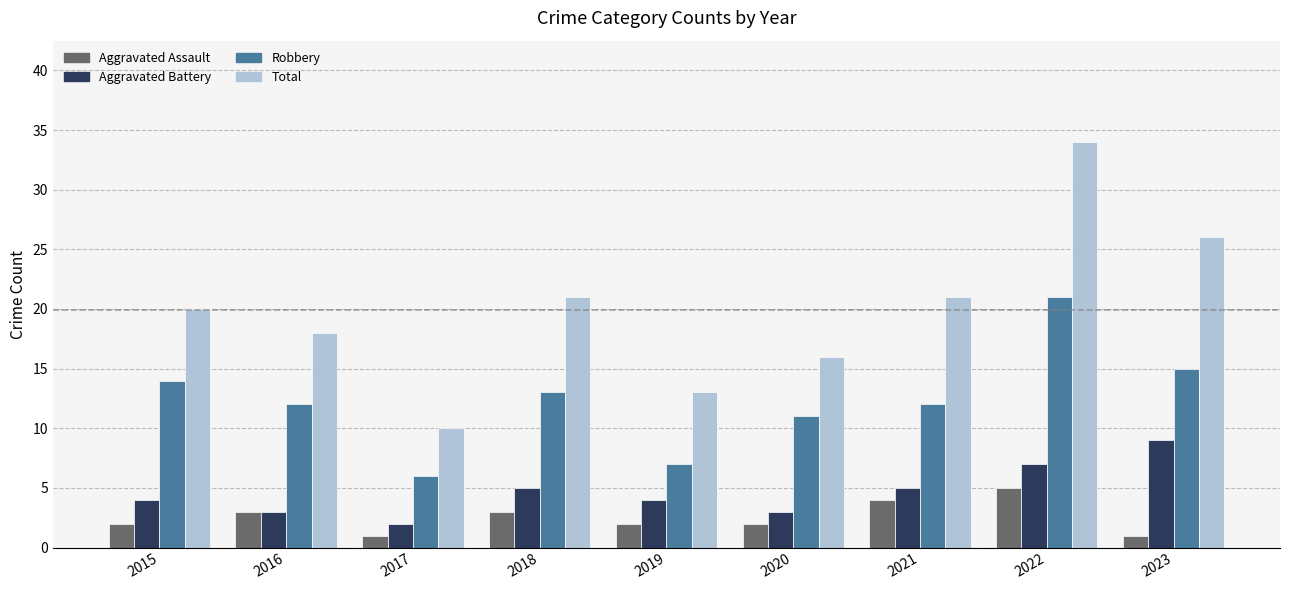

What is the approximate value of Aggravated Assault at 2018?

3